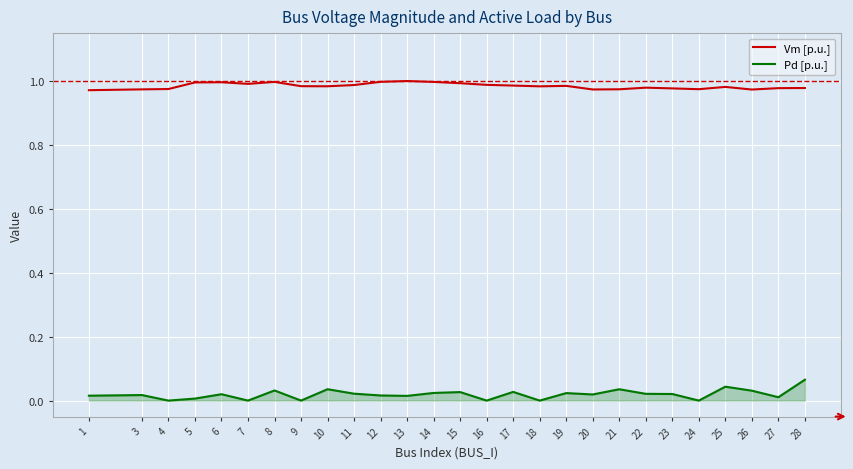

Does the chart have visible grid lines?

Yes